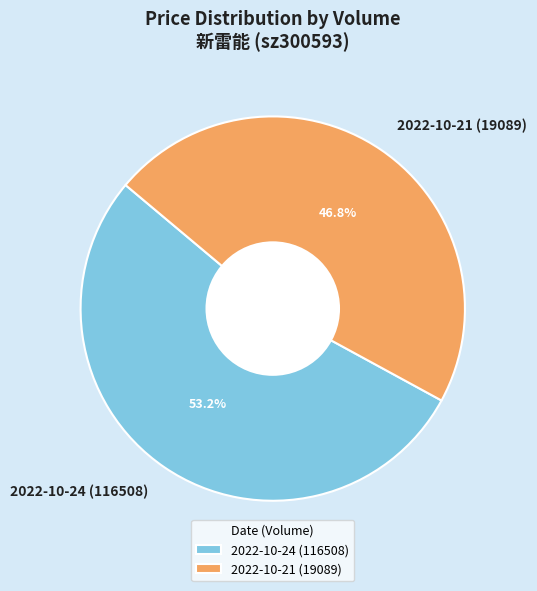

What is the smallest slice in the pie chart?

2022-10-21 (19089)